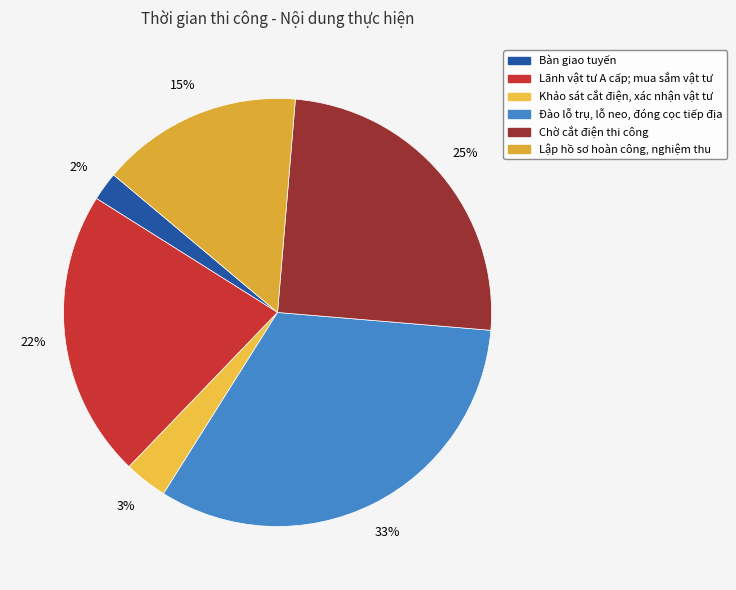

What percentage is NOT represented by Chờ cắt điện thi công?

75.0%